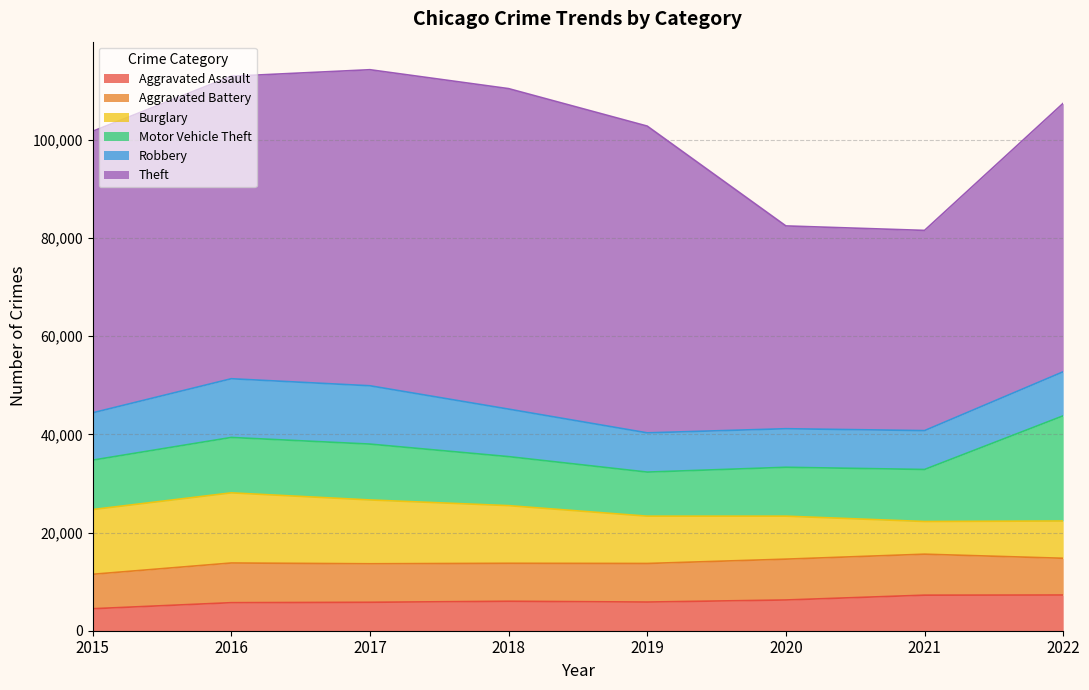

At which category does Theft reach its first local valley?

2021